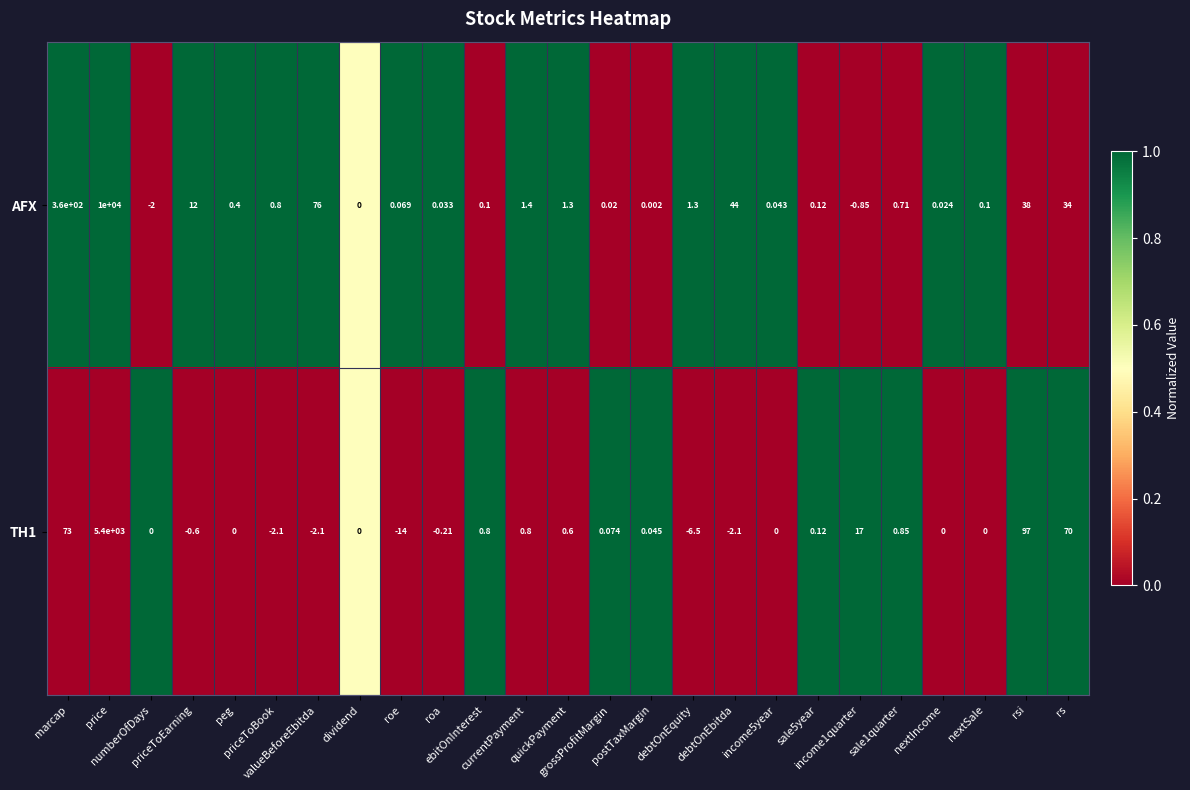

How many distinct data groups are displayed?

2